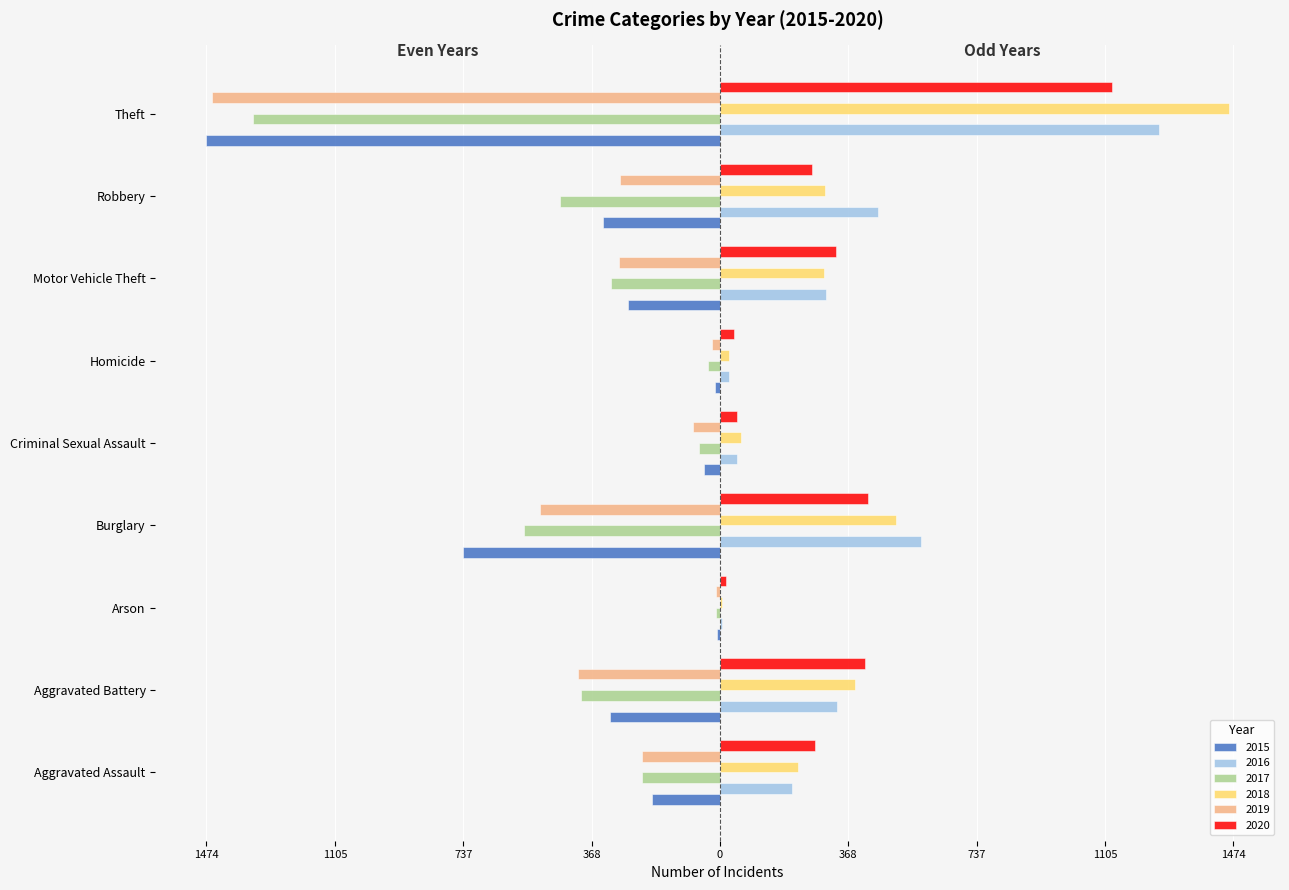

What is the sum of the 2018 values at Motor Vehicle Theft and Homicide?

323